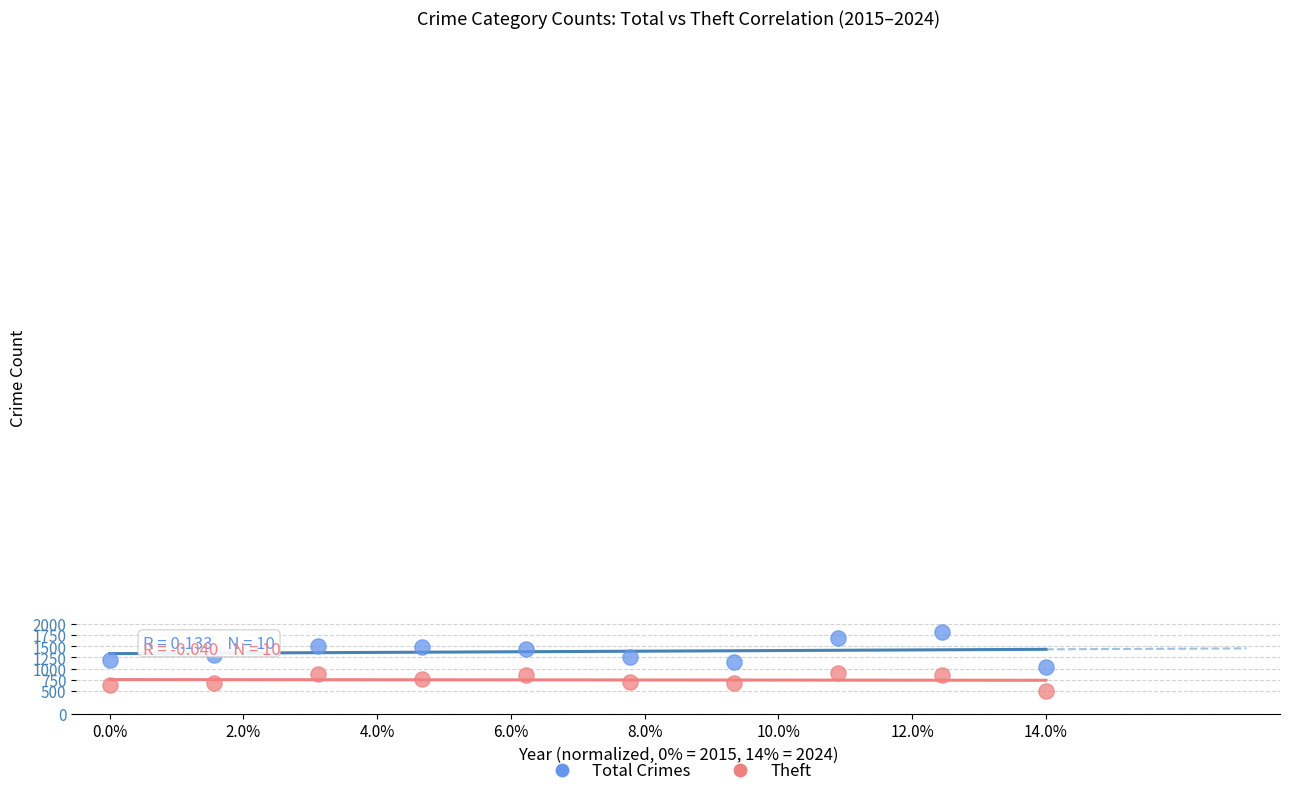

Which series reaches the maximum Y coordinate?

Total Crimes